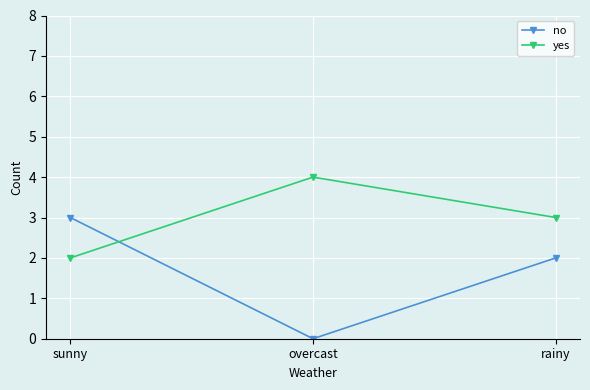

What is the difference between the maximum and minimum values in the yes series?

2